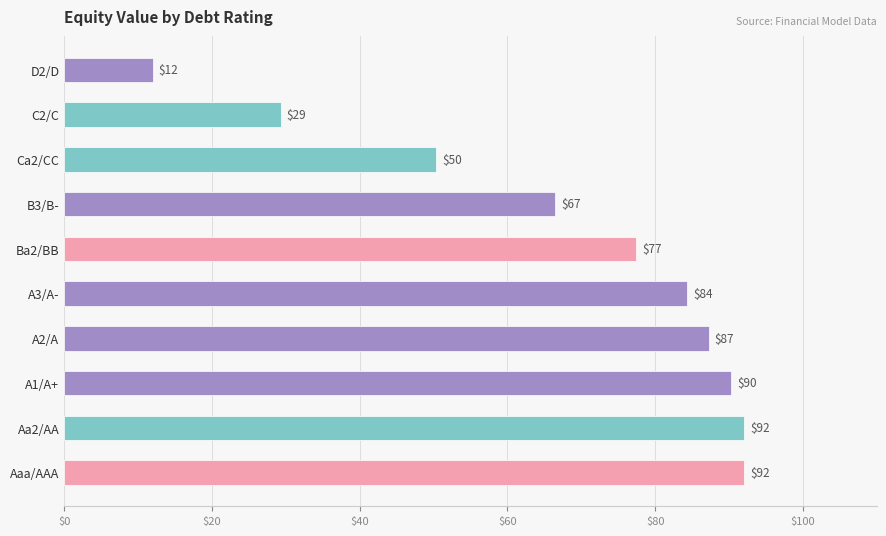

Which has a higher value, B3/B- or Ca2/CC?

B3/B-